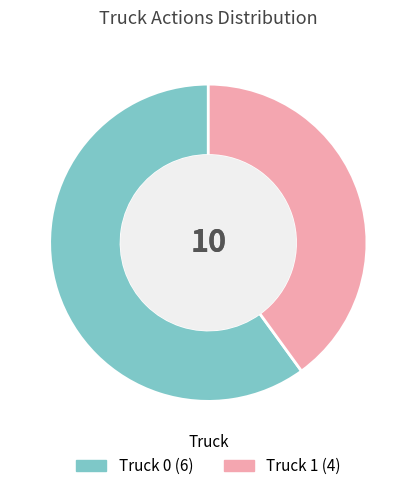

Count the number of slices in the pie.

2